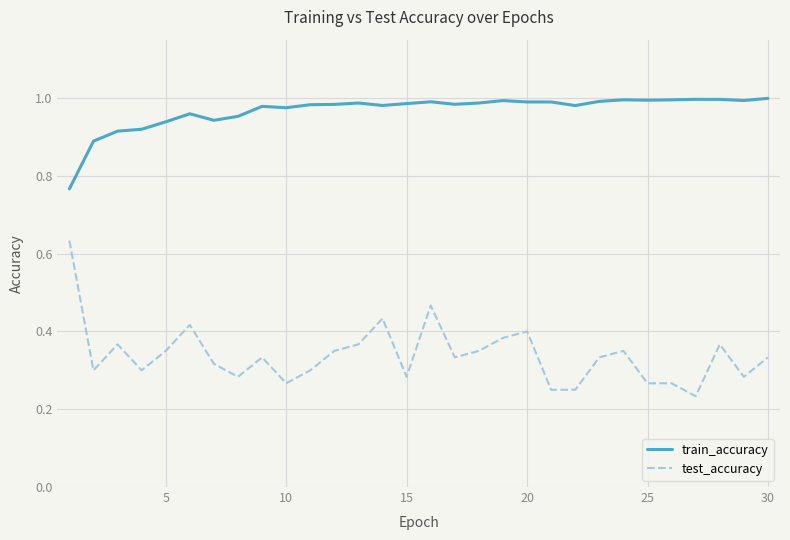

Rank the series by their average value, from lowest to highest.

test_accuracy, train_accuracy